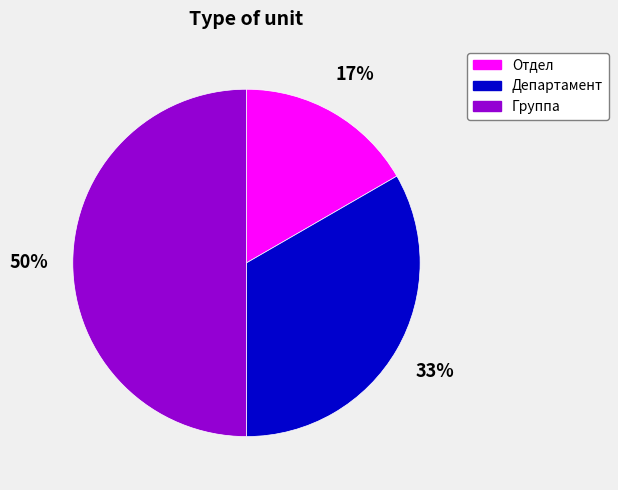

True or false: Группа accounts for 57% of the total.

False